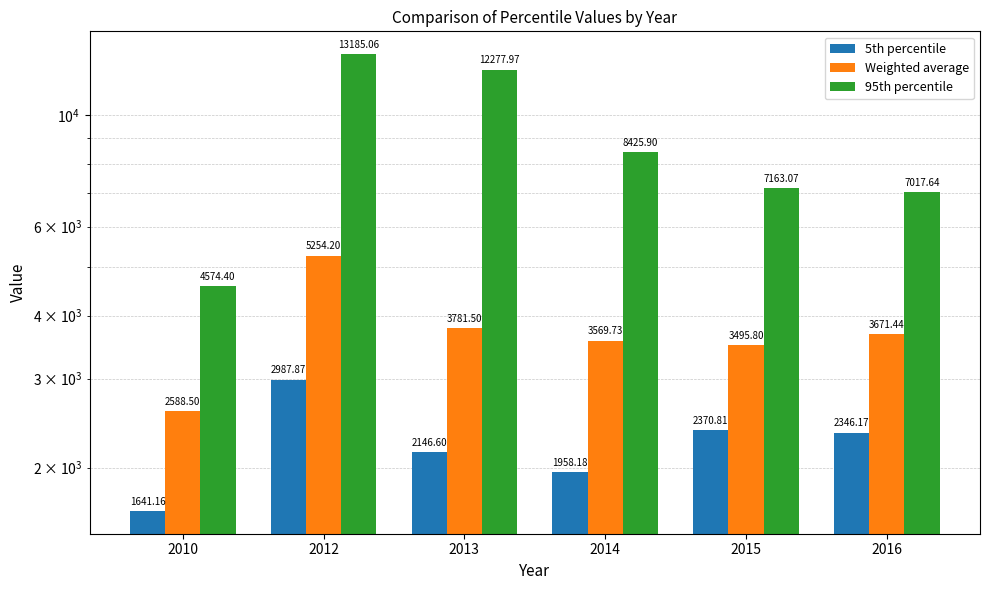

How many distinct data groups are displayed?

3